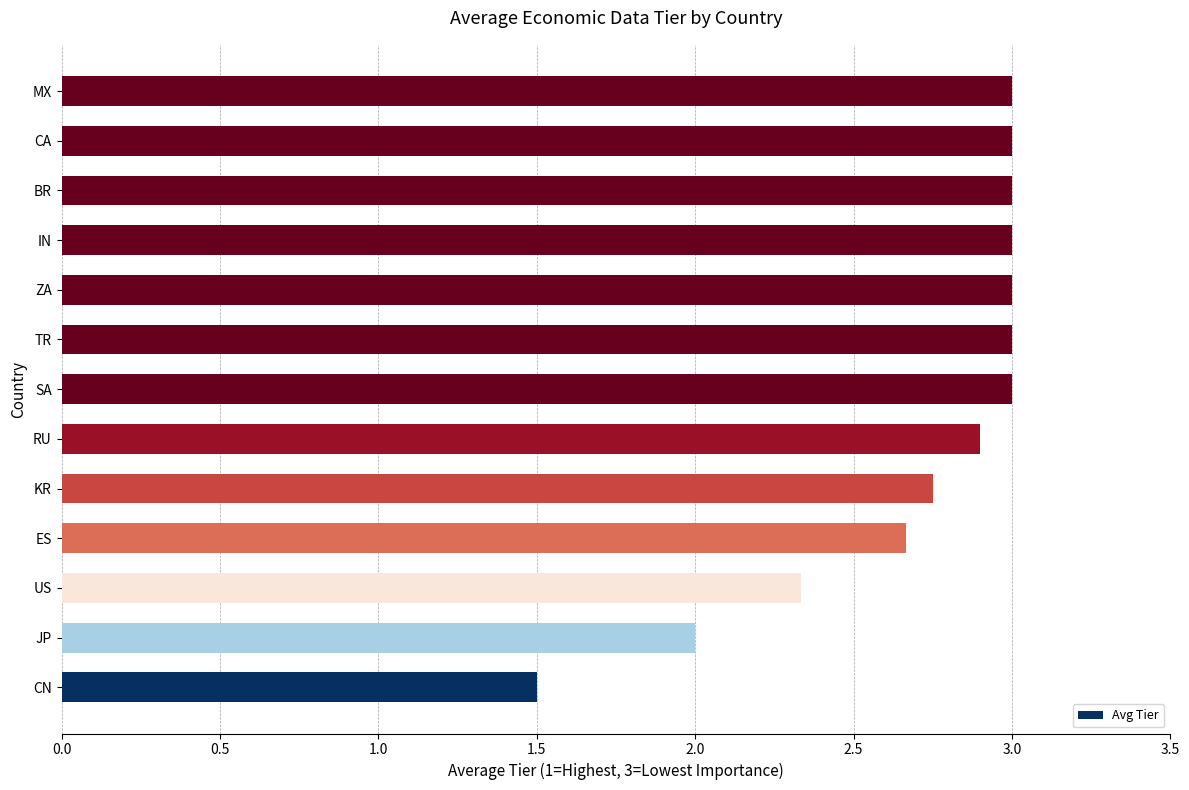

Is it true that the value at IN is 3.0?

True